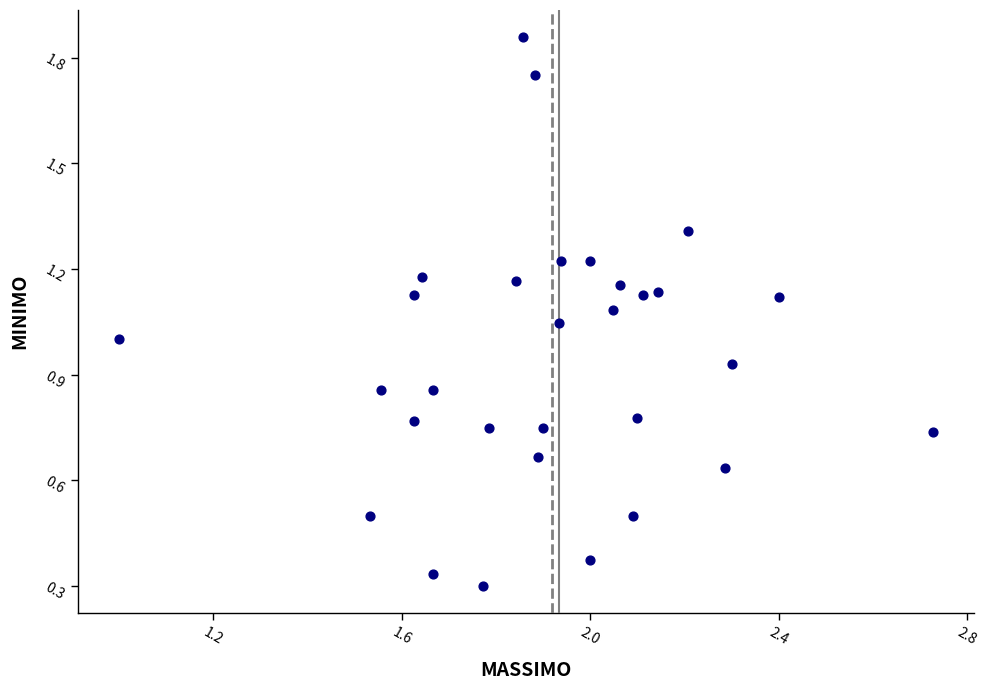

What is the range of Y values (max minus min)?

1.6